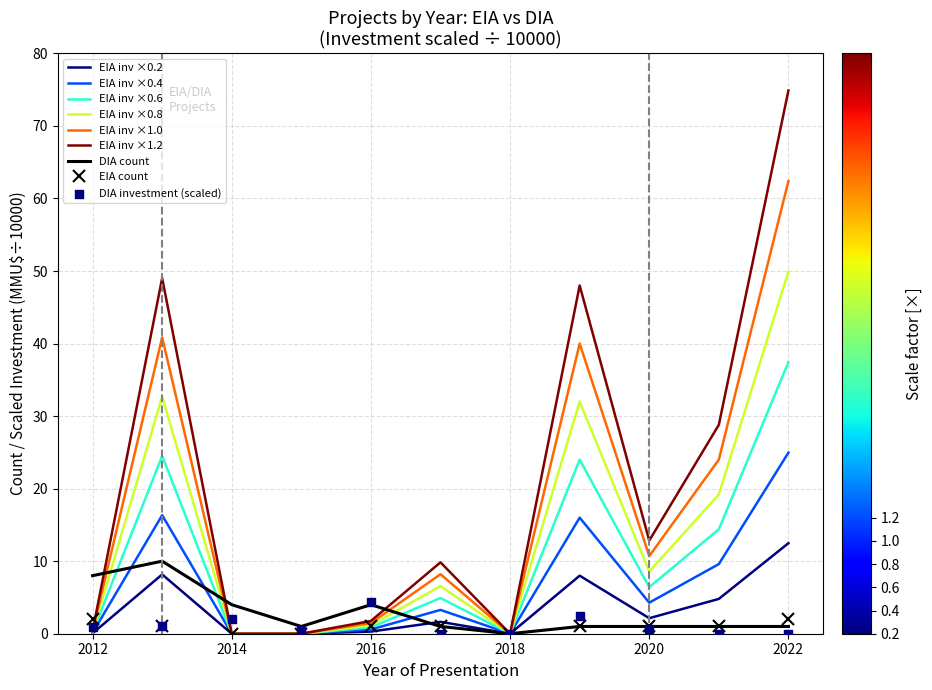

True or false: EIA inv ×0.4 has a value of 25.0 at 2022.

True